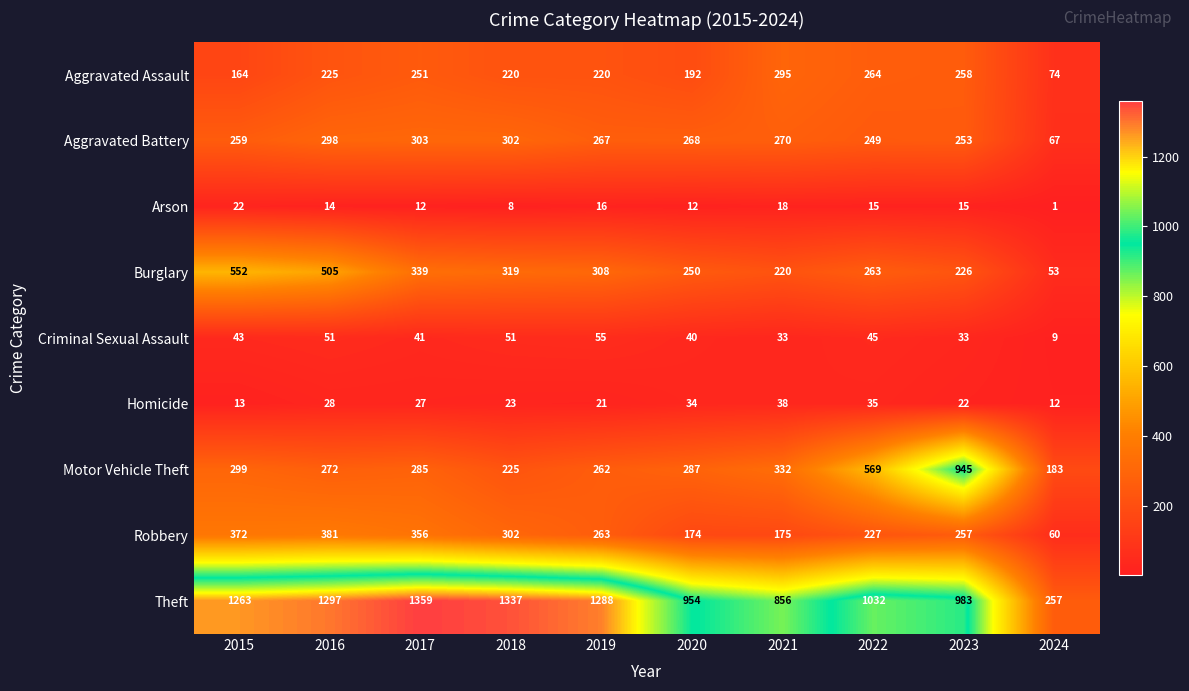

At how many categories does at least one series exceed 859?

8